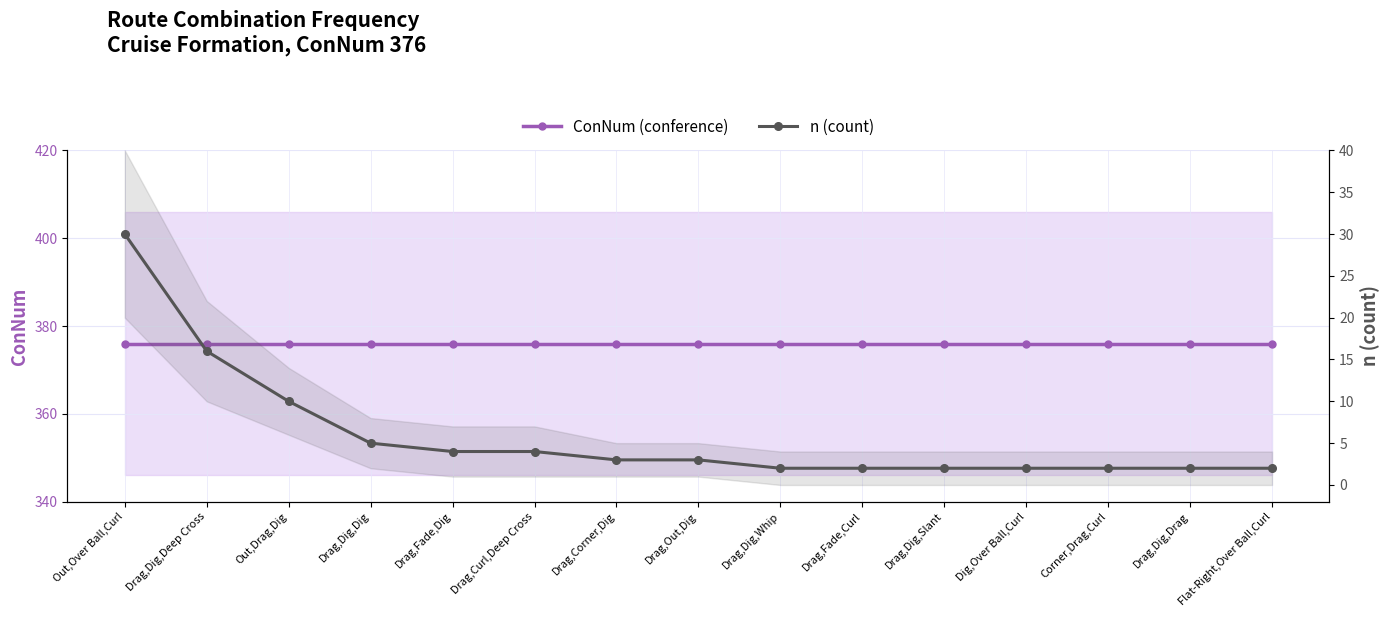

True or false: ConNum (conference) has a value of 667 at Drag,Dig,Dig.

False